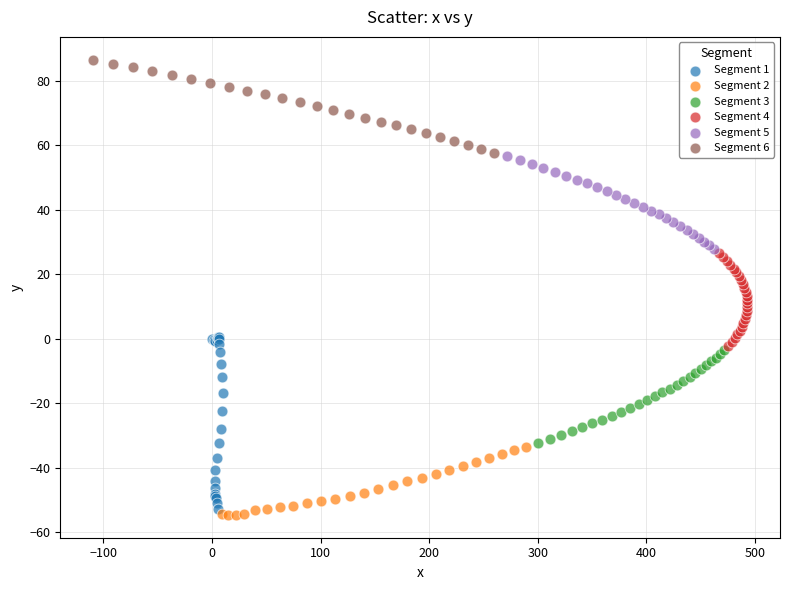

Which series has the largest Y range (max minus min)?

Segment 1